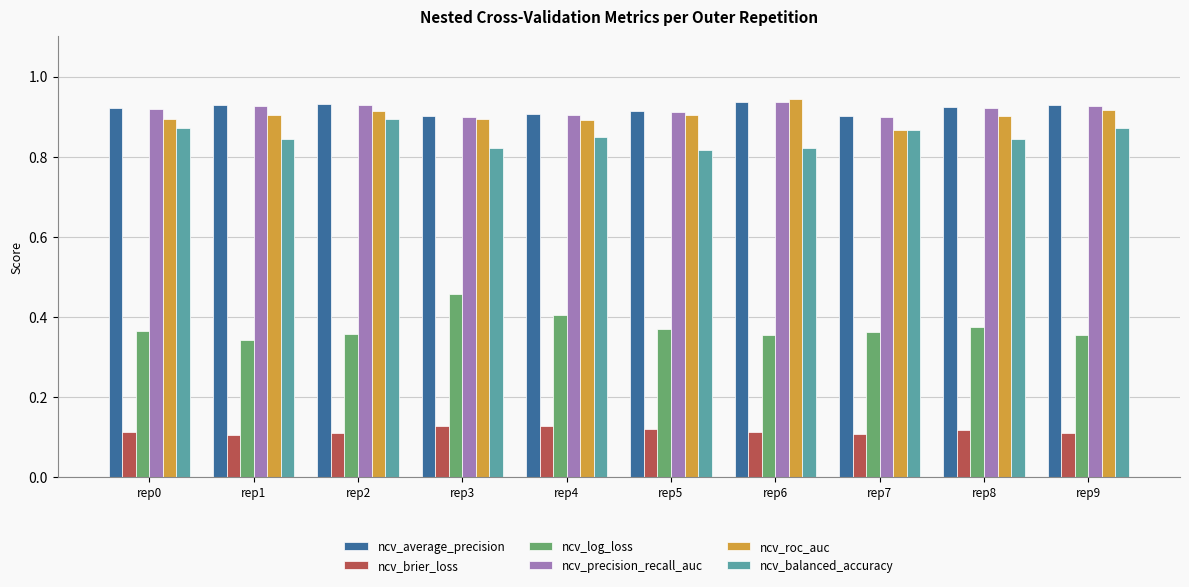

Count the ncv_balanced_accuracy values in the range 0 to 1.

10